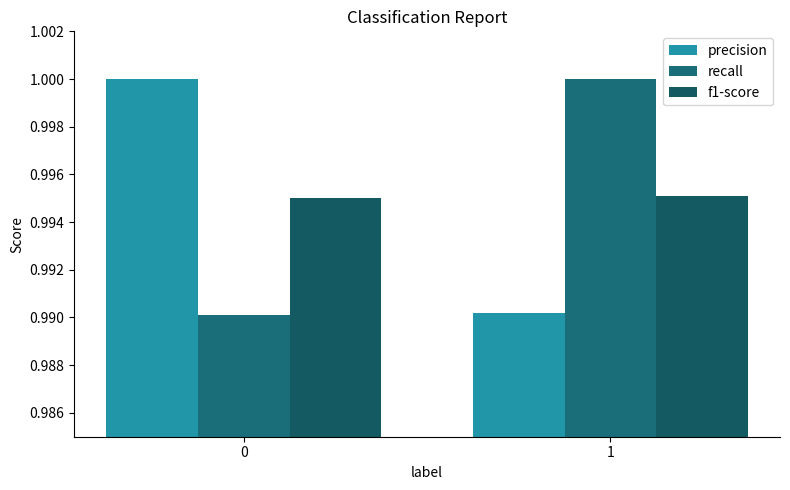

What is the value of the recall bar at the 2nd from the left?

1.0